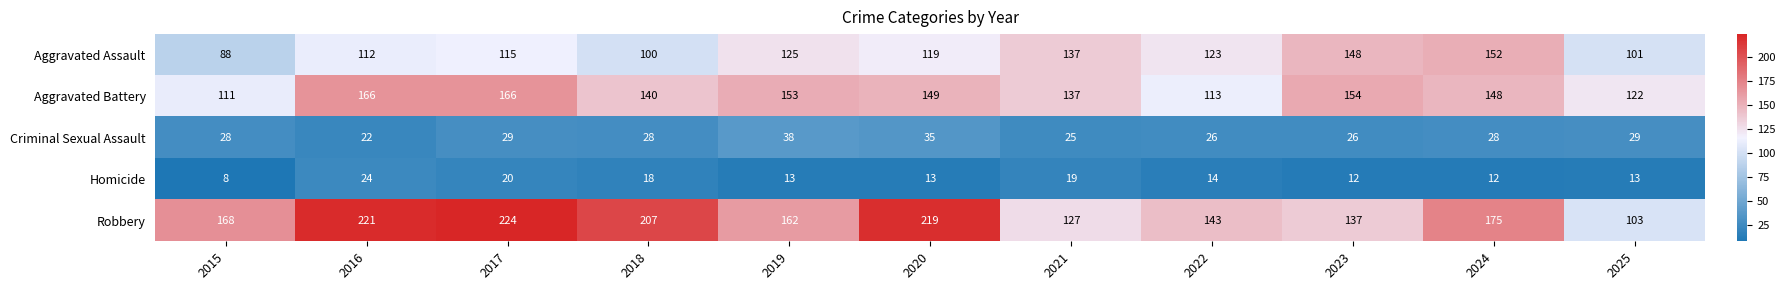

What is the minimum value shown in the chart?

8